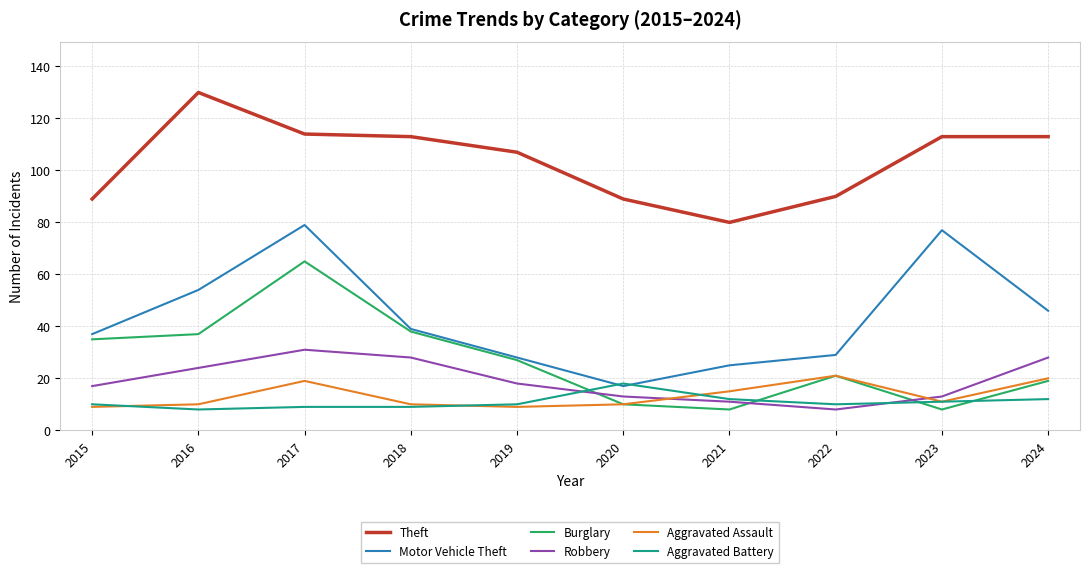

At which label does Theft reach its minimum?

2021